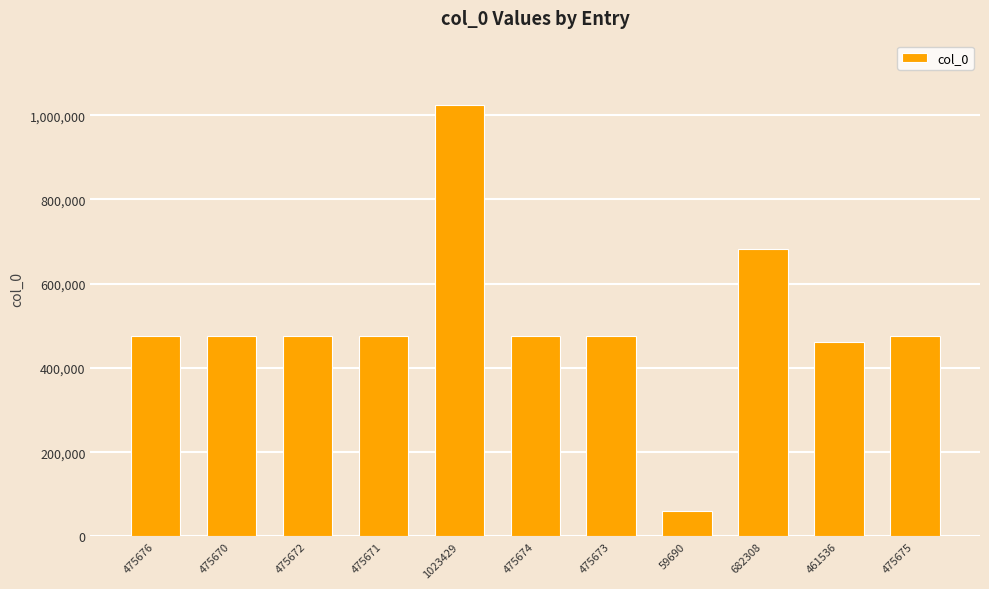

Which category has the lowest value across all series?

59690